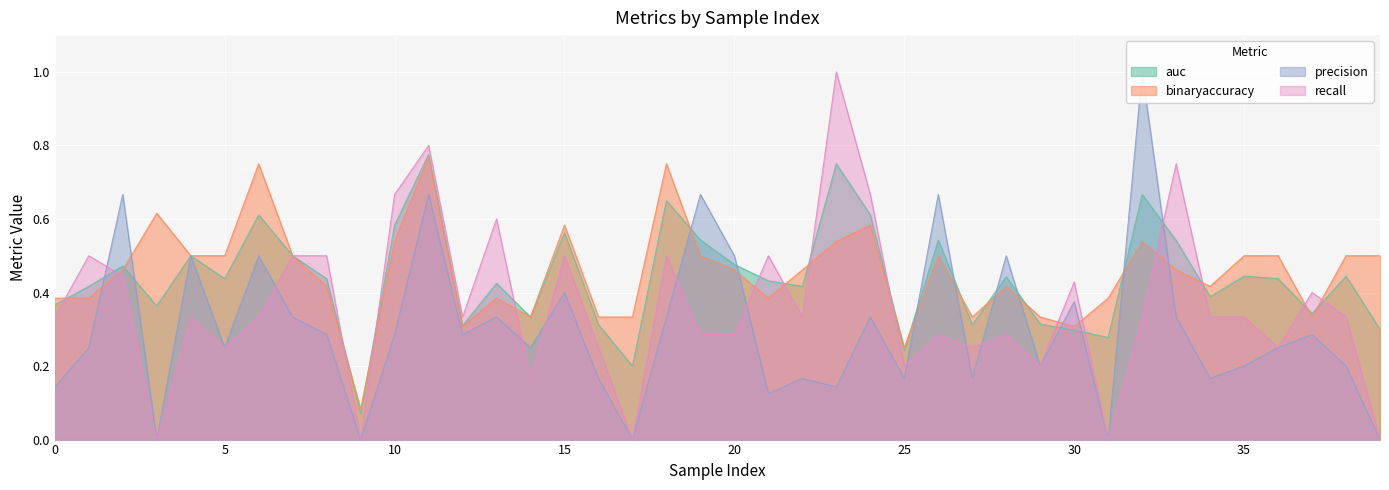

After their last crossing, which series has the higher values: recall or binaryaccuracy?

binaryaccuracy